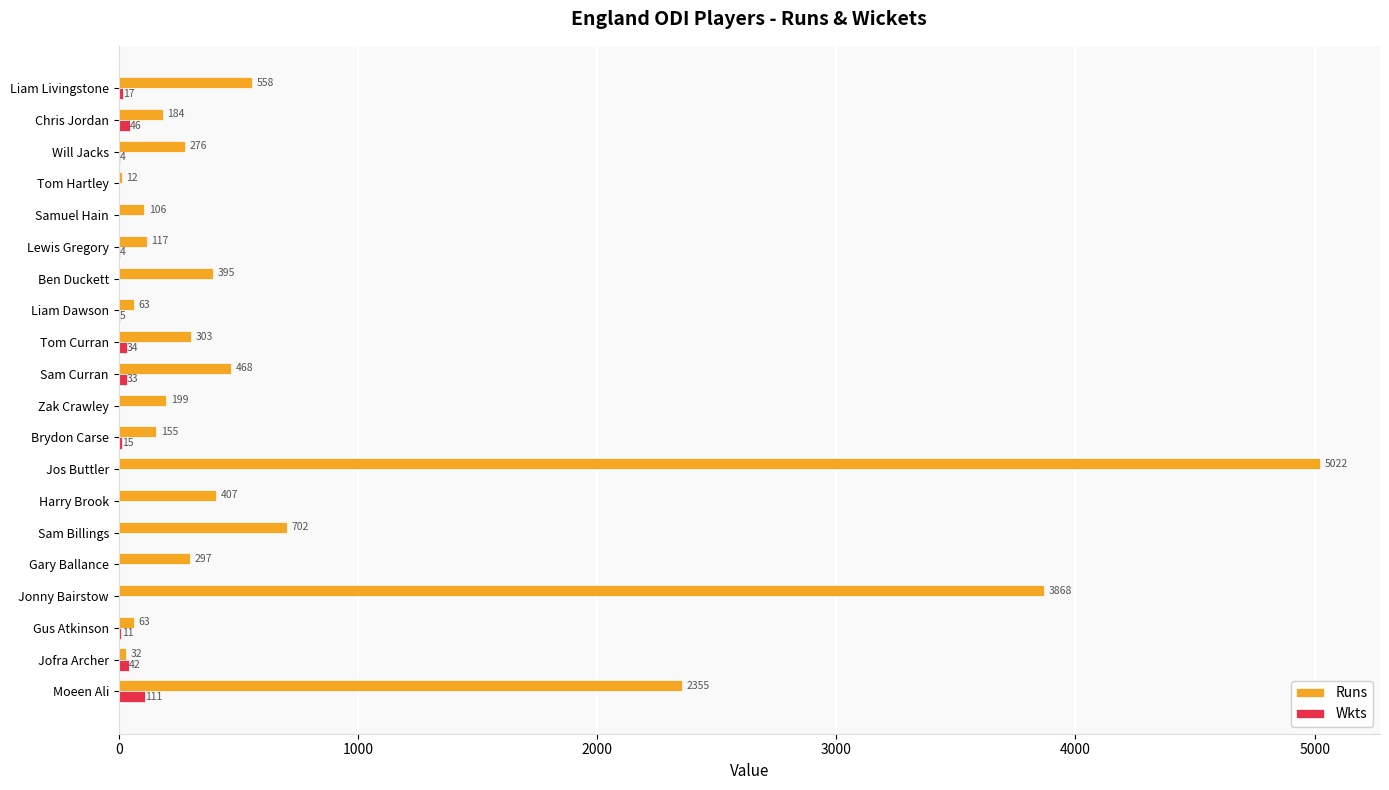

At which category is the sum across all series the highest?

Jos Buttler